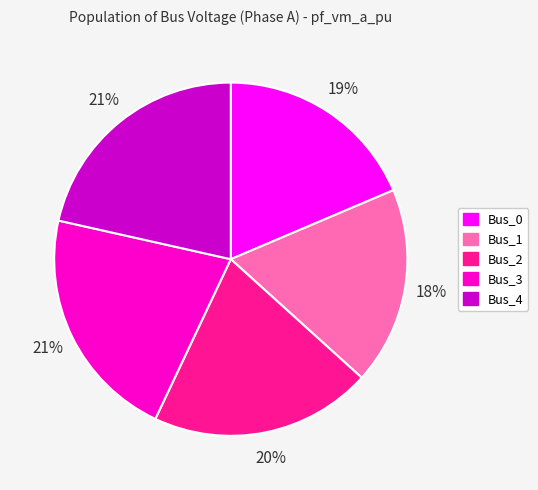

Is it true that Bus_0 is 33% of the pie?

False